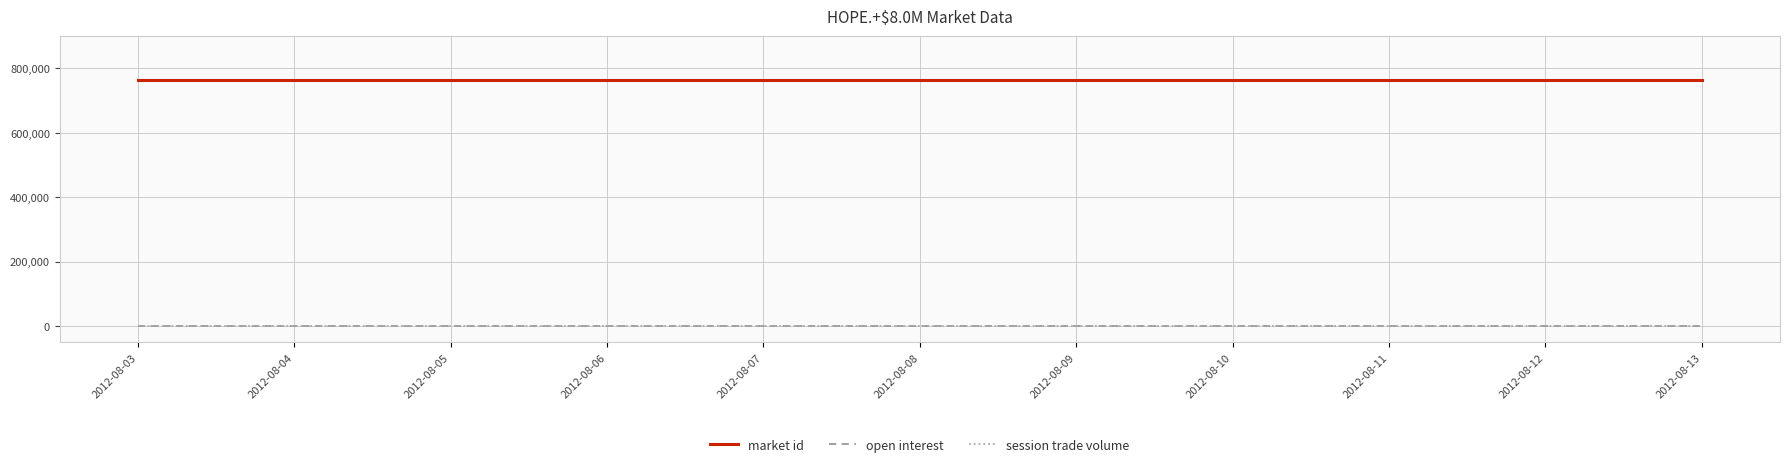

Is this an area chart (filled region under the line)?

No